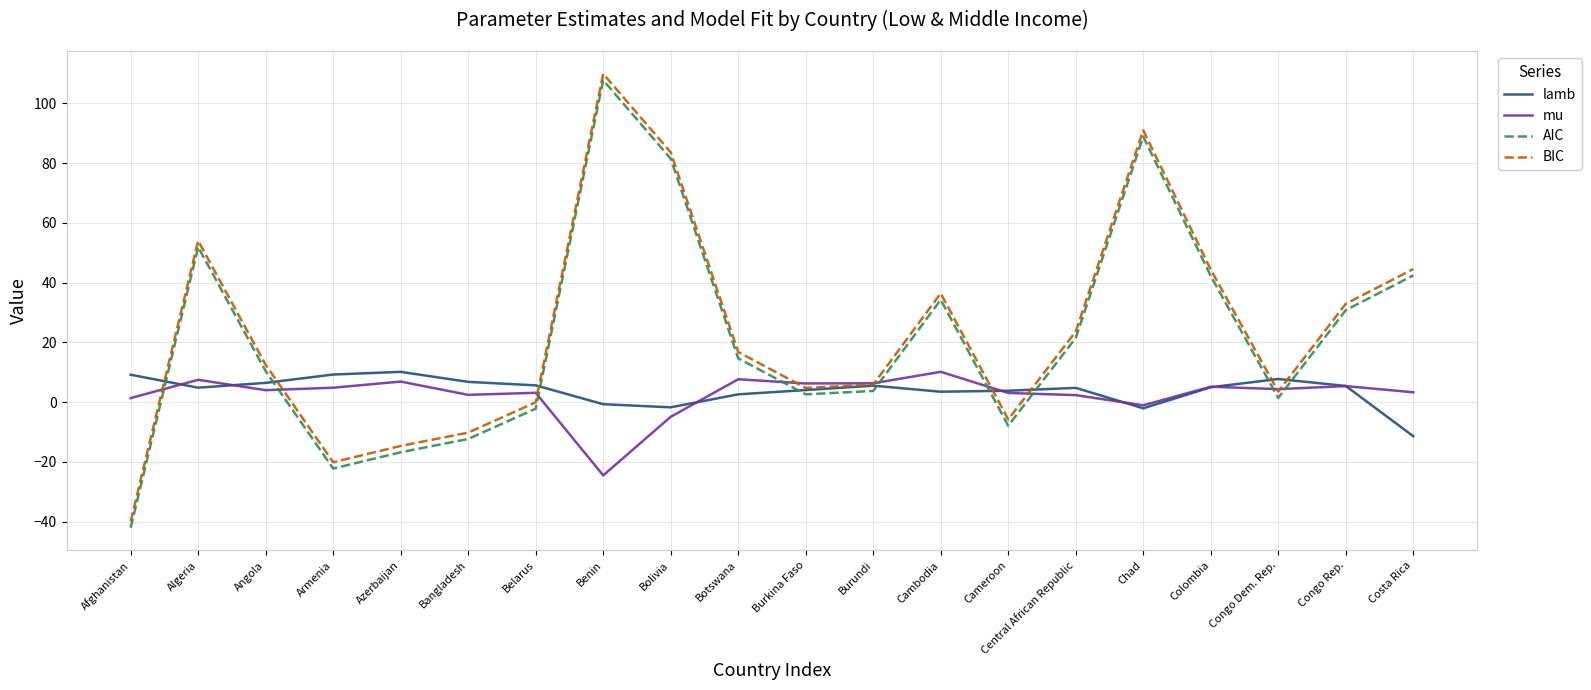

What is the difference between the highest and lowest values at Azerbaijan?

26.9